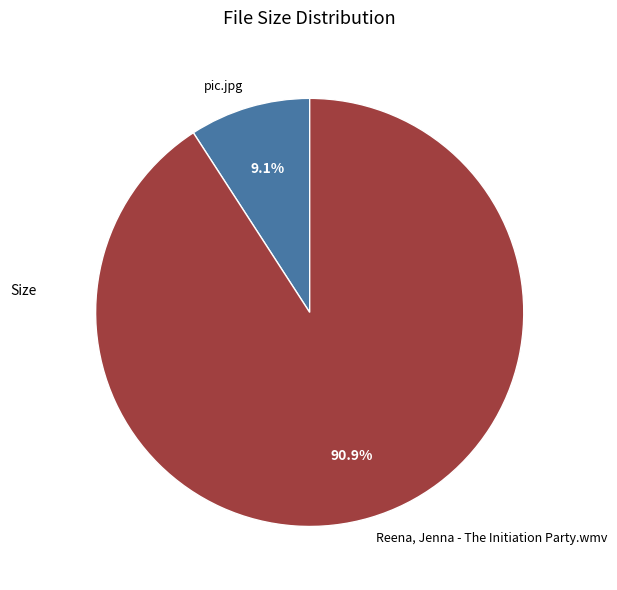

Between pic.jpg and Reena, Jenna - The Initiation Party.wmv, which is larger?

Reena, Jenna - The Initiation Party.wmv